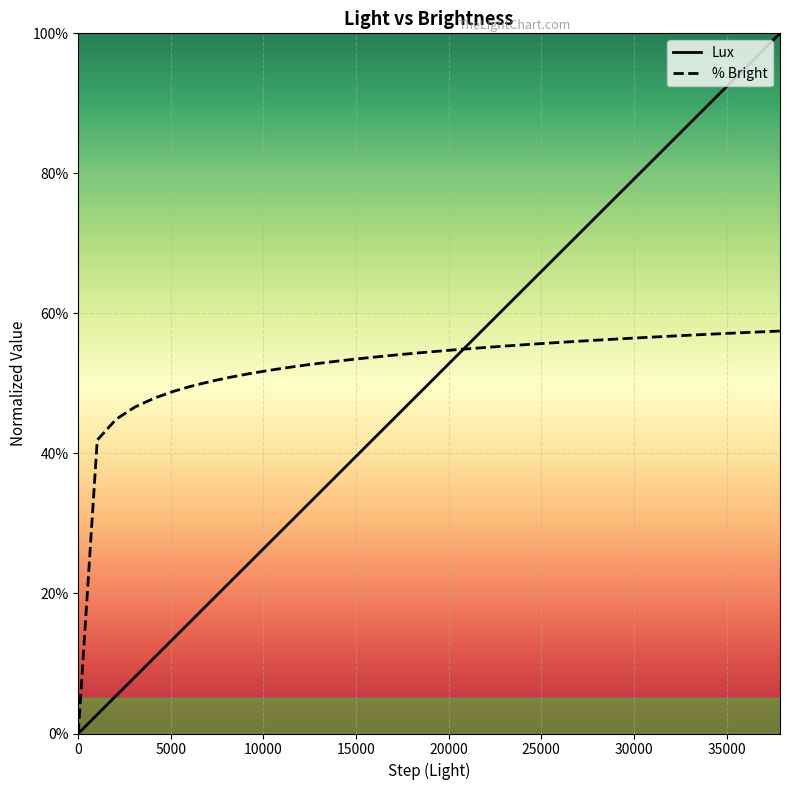

How many values in % Bright are above zero?

37